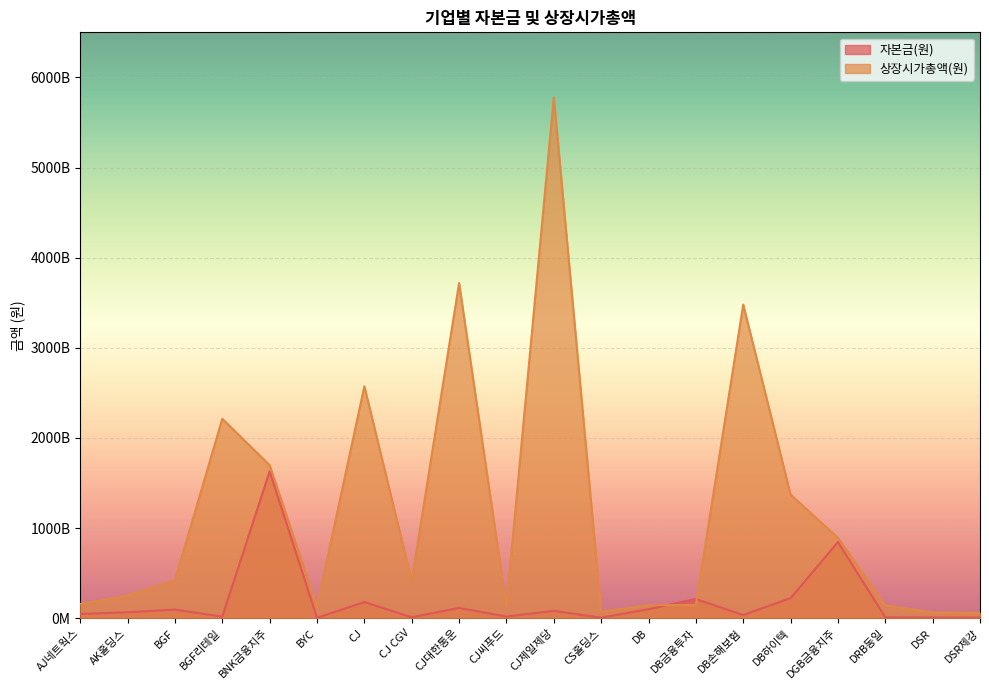

At which category does 상장시가총액(원) reach its first local valley?

BYC